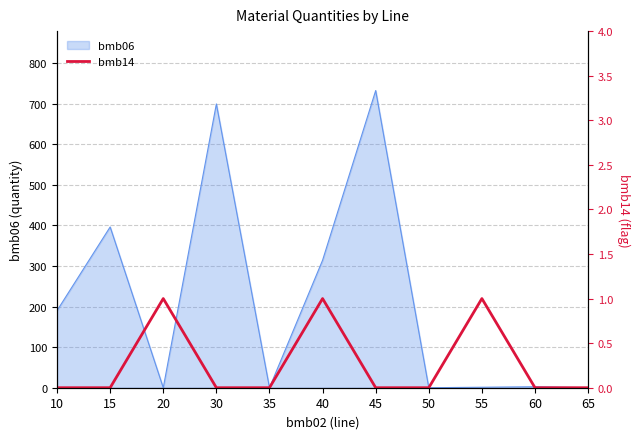

True or false: bmb06 has a value of 171.1 at 30.

False